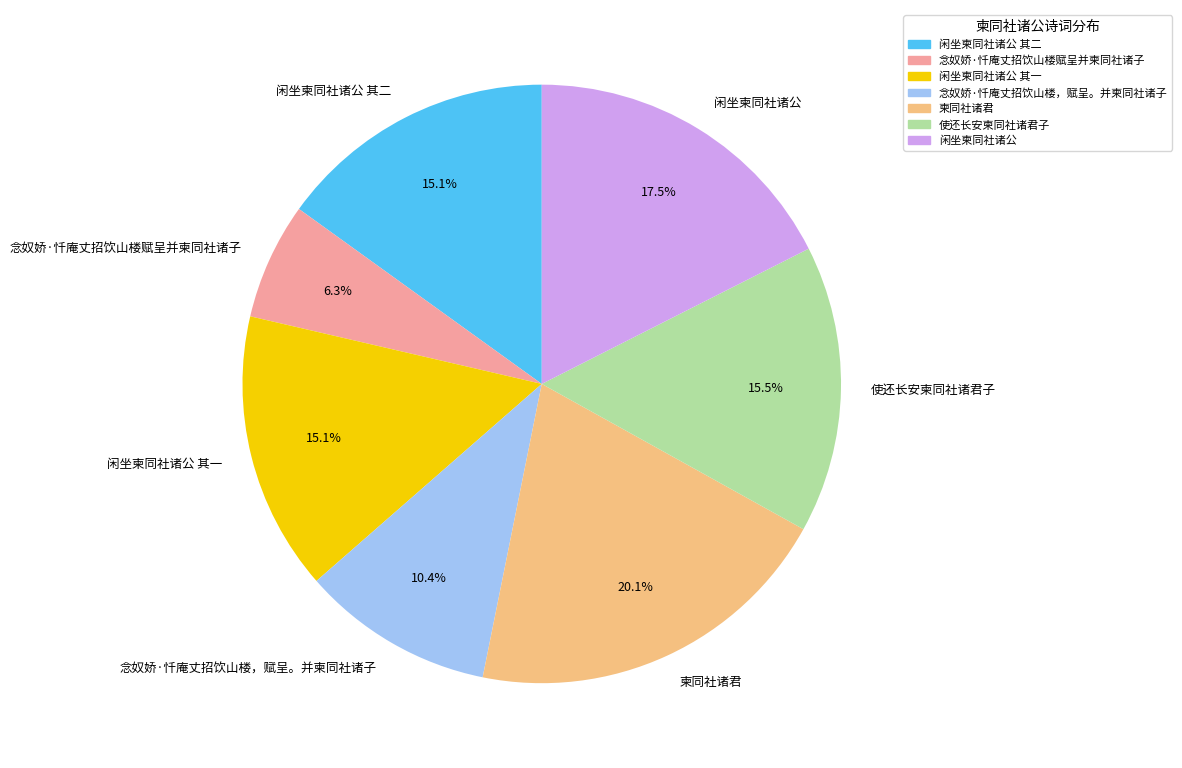

Which slice is the largest?

柬同社诸君